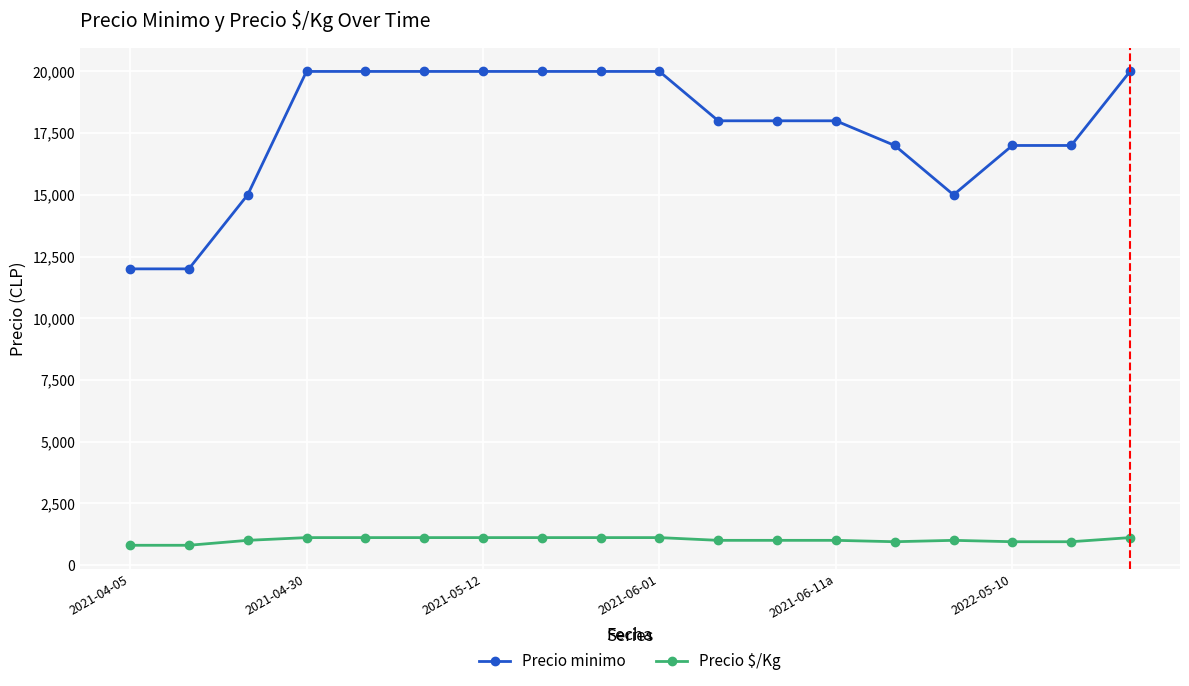

Which series has the widest spread of values?

Precio minimo